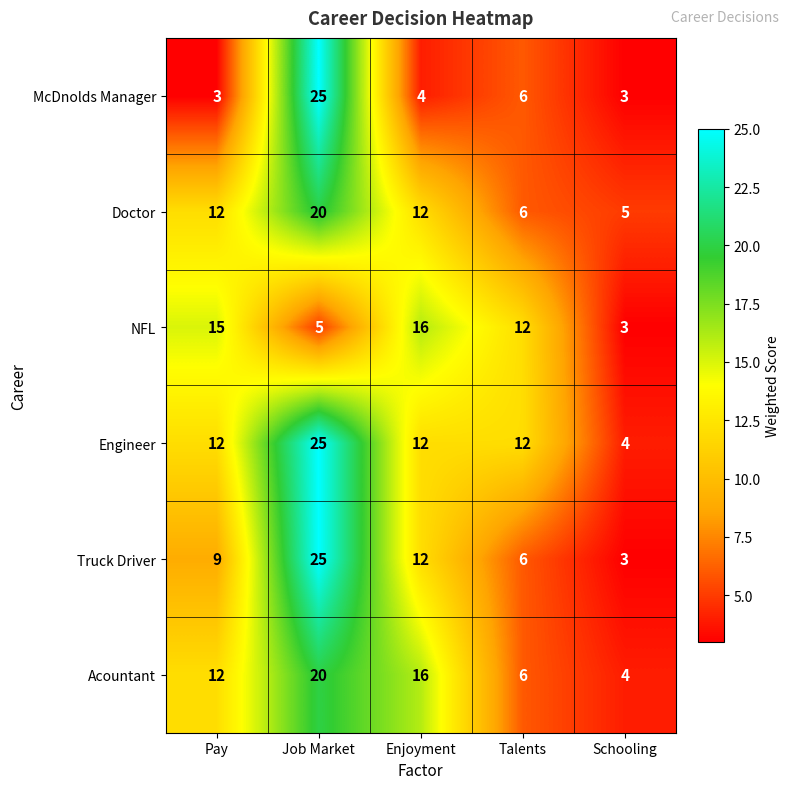

What is the sum of the Acountant values at Pay and Talents?

18